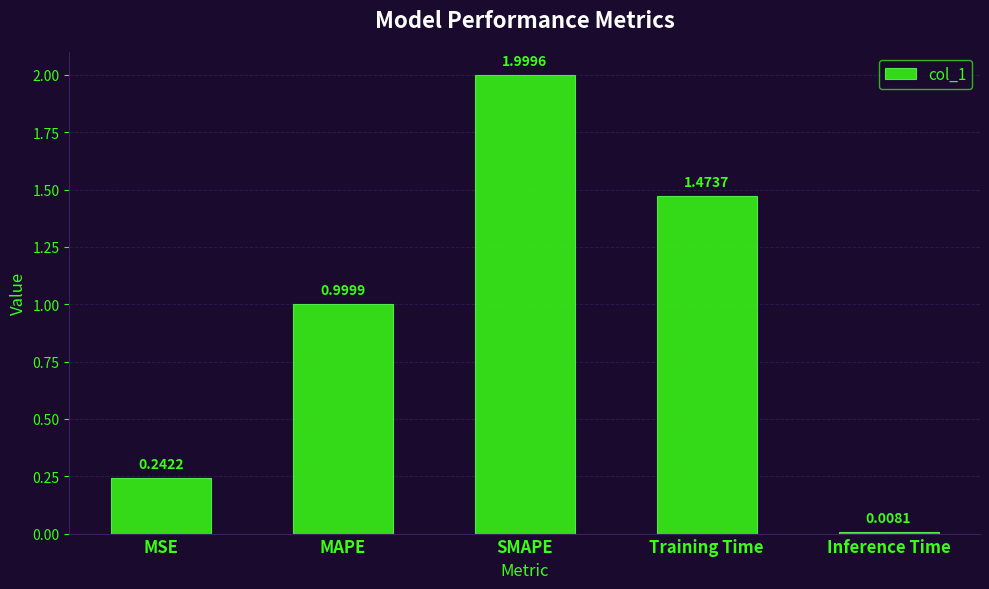

How many bars are there in total?

5